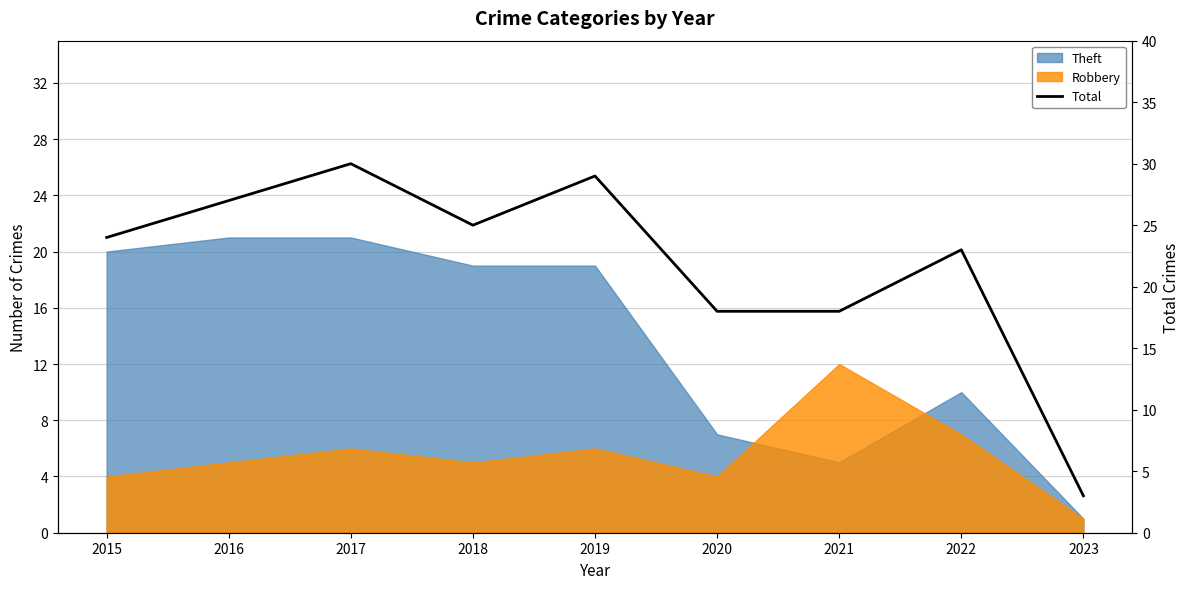

Where does the data first go above 24?

2016